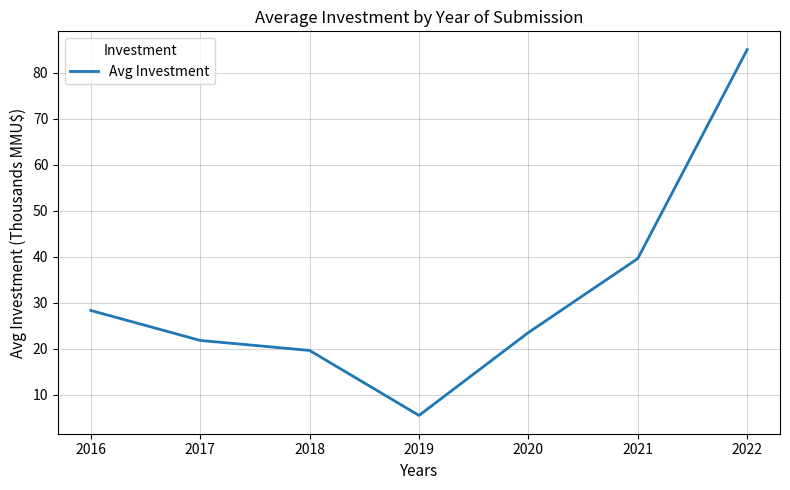

Is it true that the value at 2016 is 28.3?

True